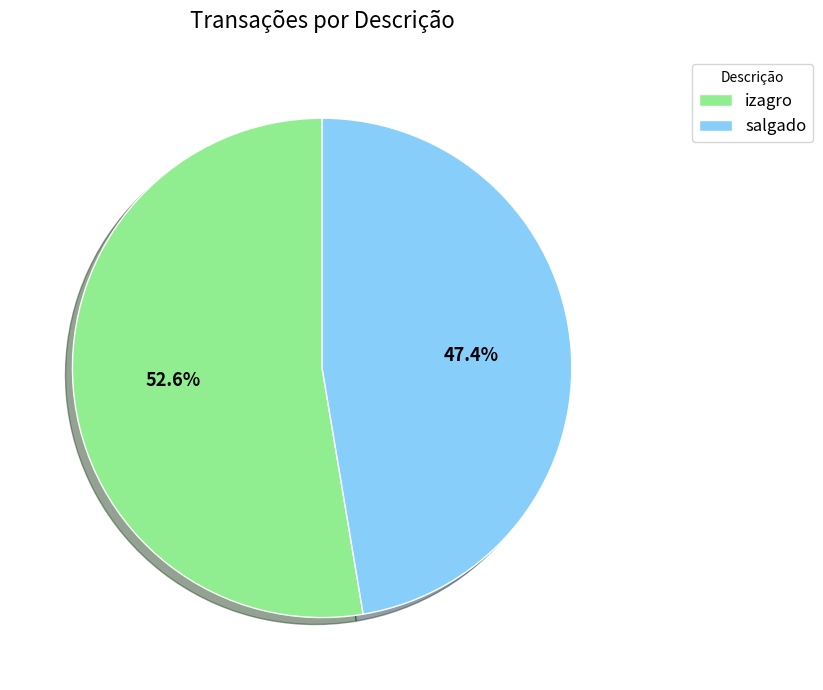

What percentage is the izagro slice, to the nearest percent?

53%